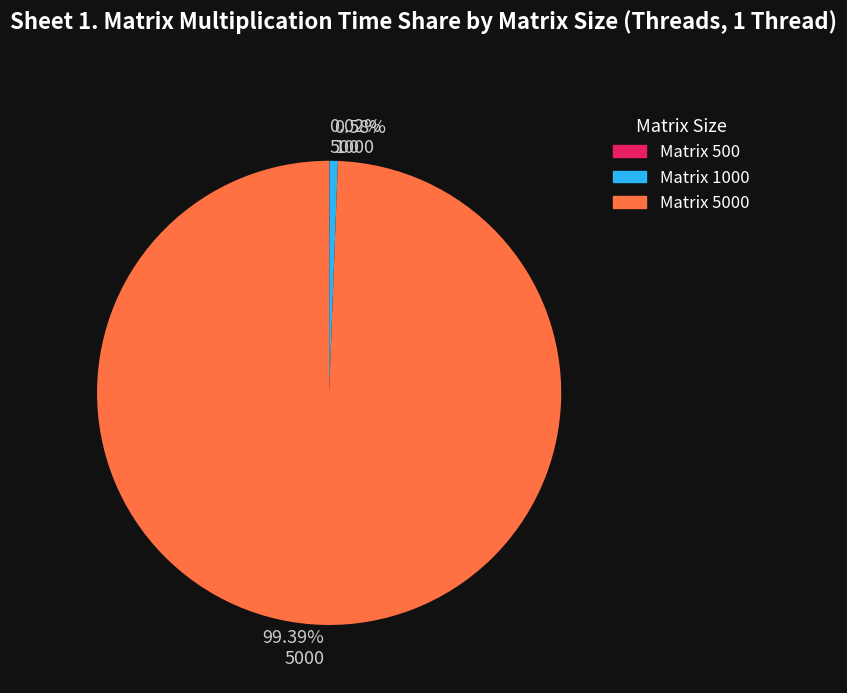

To the nearest percent, what is the difference between the largest and smallest slice percentages?

99%